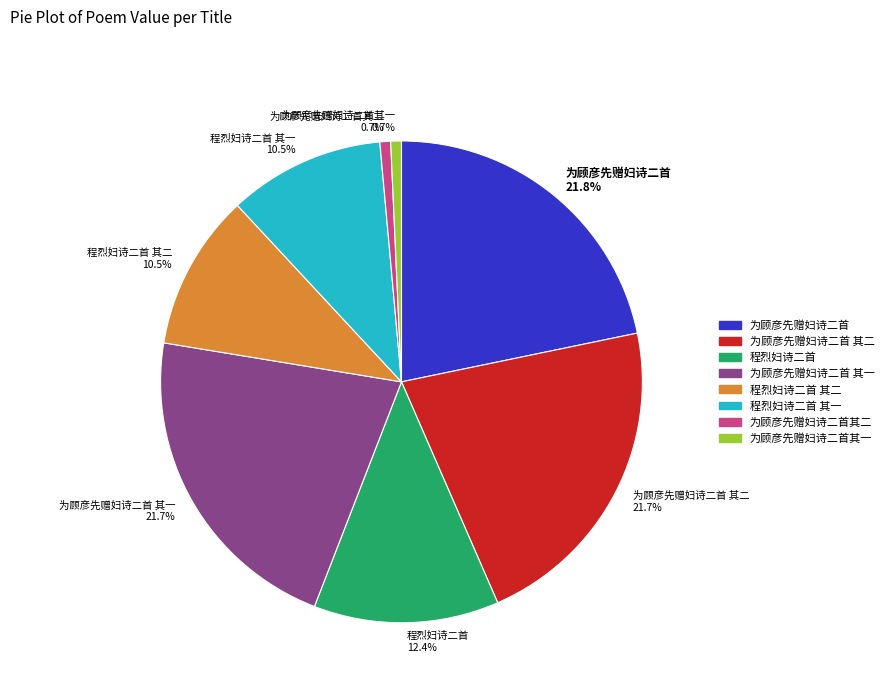

Which has a higher value, 程烈妇诗二首 其二 10.5% or 为顾彦先赠妇诗二首其二 0.7%?

程烈妇诗二首 其二 10.5%